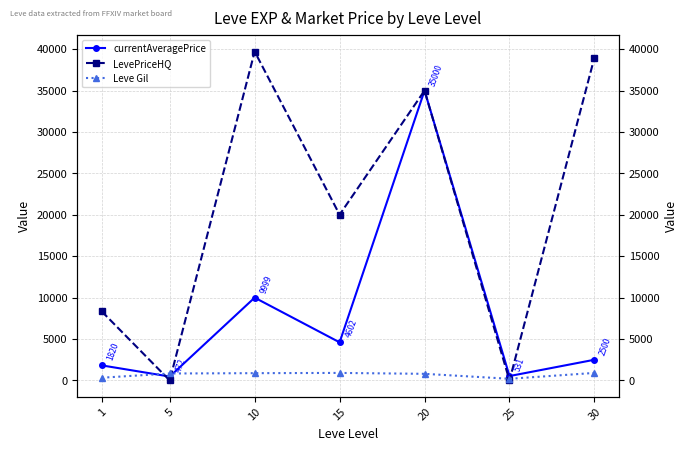

What is the value of the currentAveragePrice point at the 4th from the left?

4602